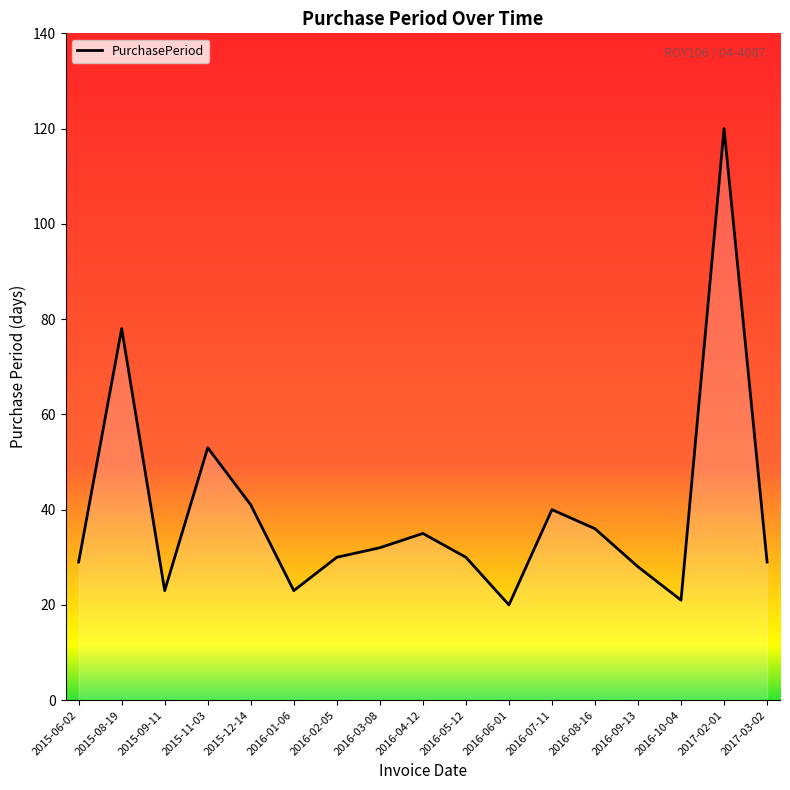

What position from the right is 2016-10-04?

3